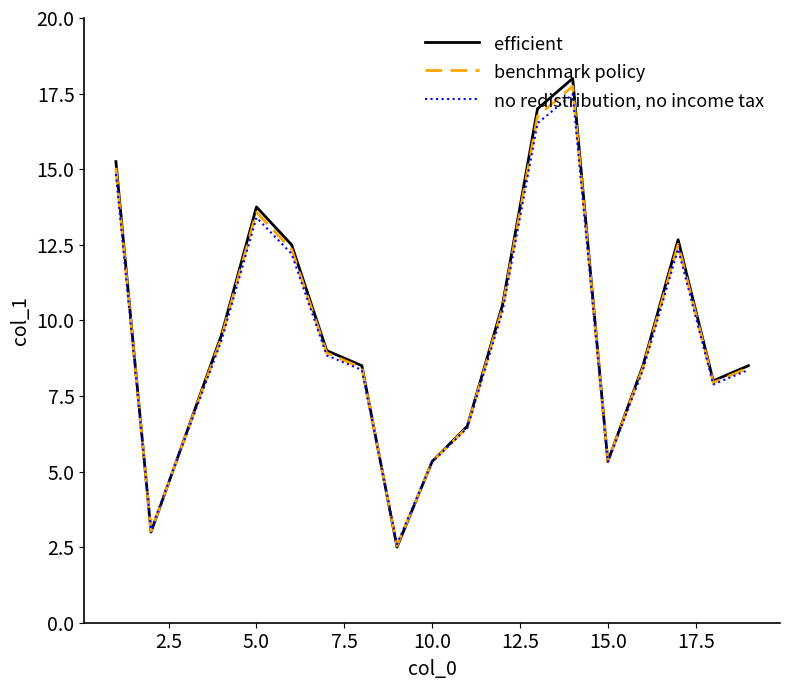

At how many categories does at least one series exceed 14?

3